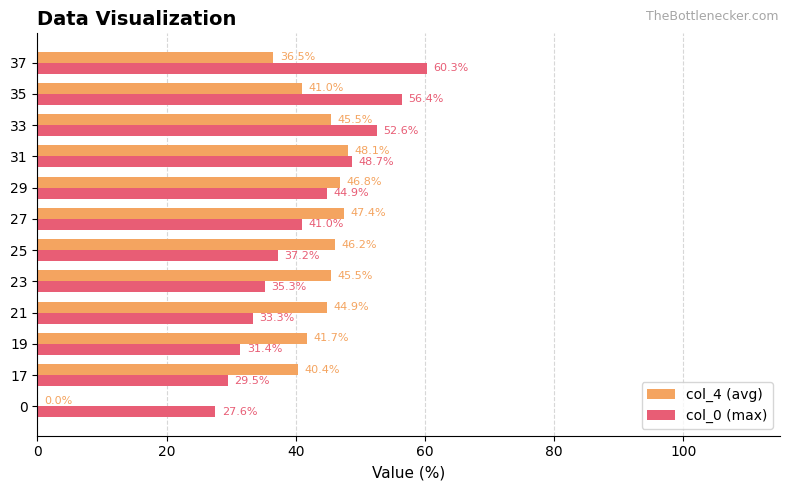

The col_4 (avg) series shows 45.5 at 33. True or false?

True